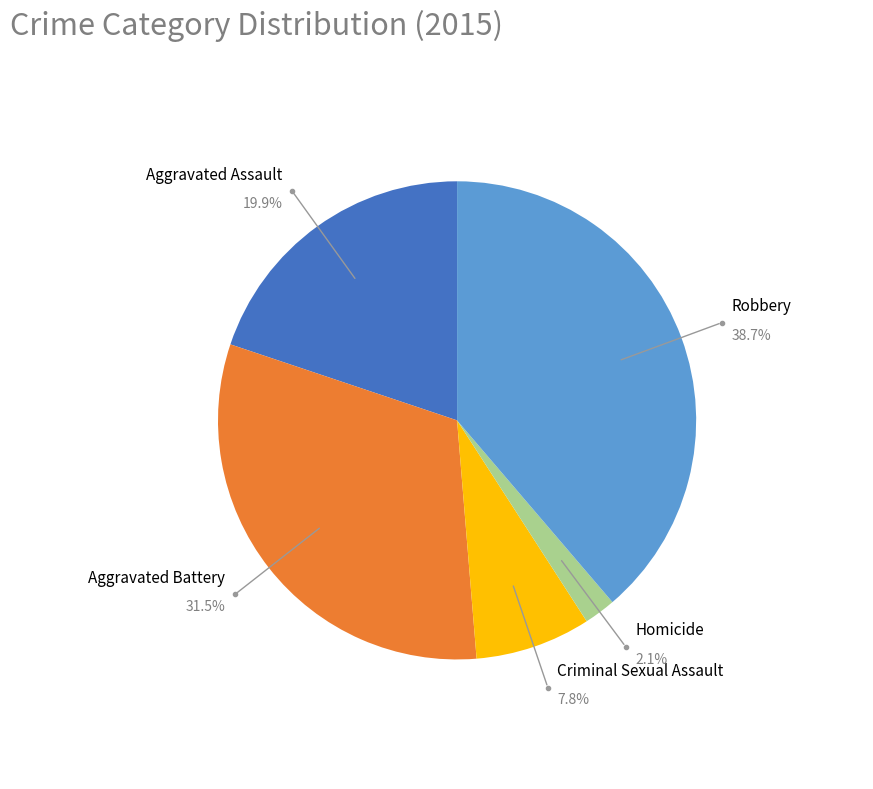

Is there a majority slice in this chart?

No